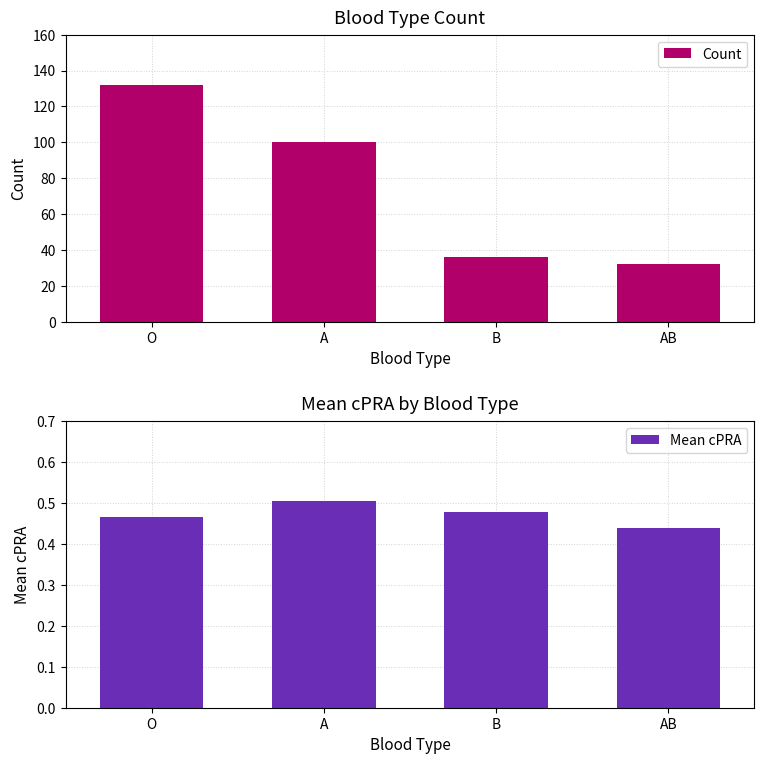

What is the lowest value of the Count series?

32